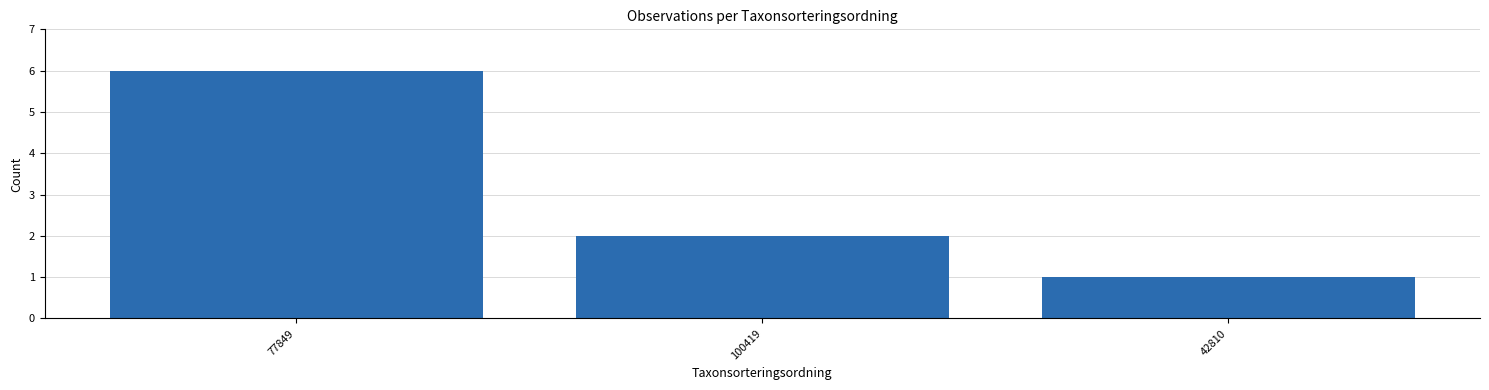

At which label does the data first exceed 2?

77849